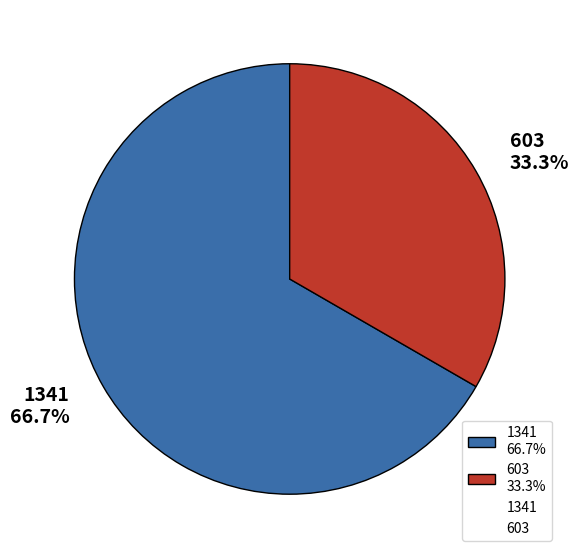

Rank the categories by value from highest to lowest.

1341, 603